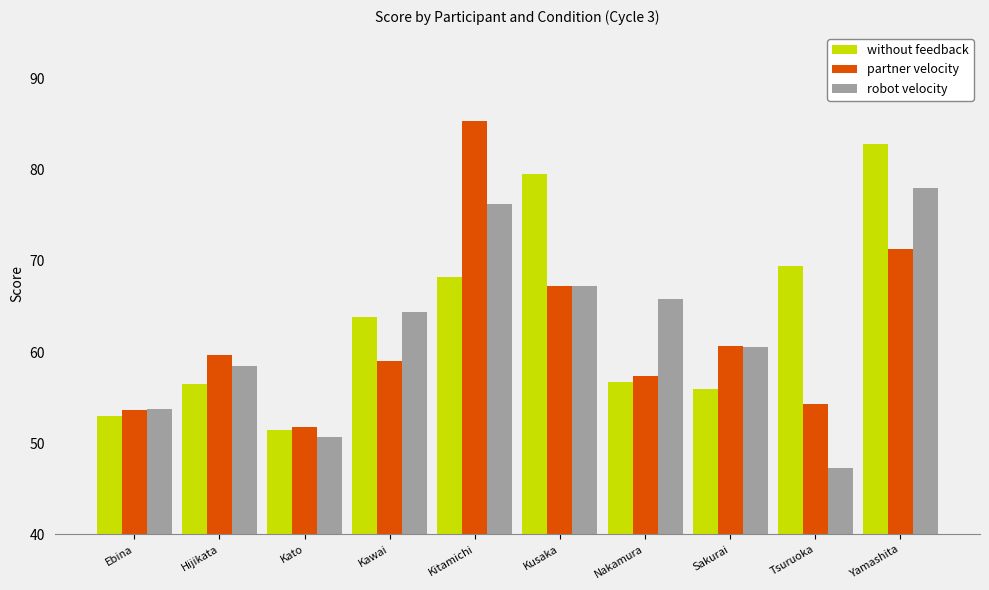

List the labels in order of robot velocity value, largest first.

Yamashita, Kitamichi, Kusaka, Nakamura, Kawai, Sakurai, Hijikata, Ebina, Kato, Tsuruoka